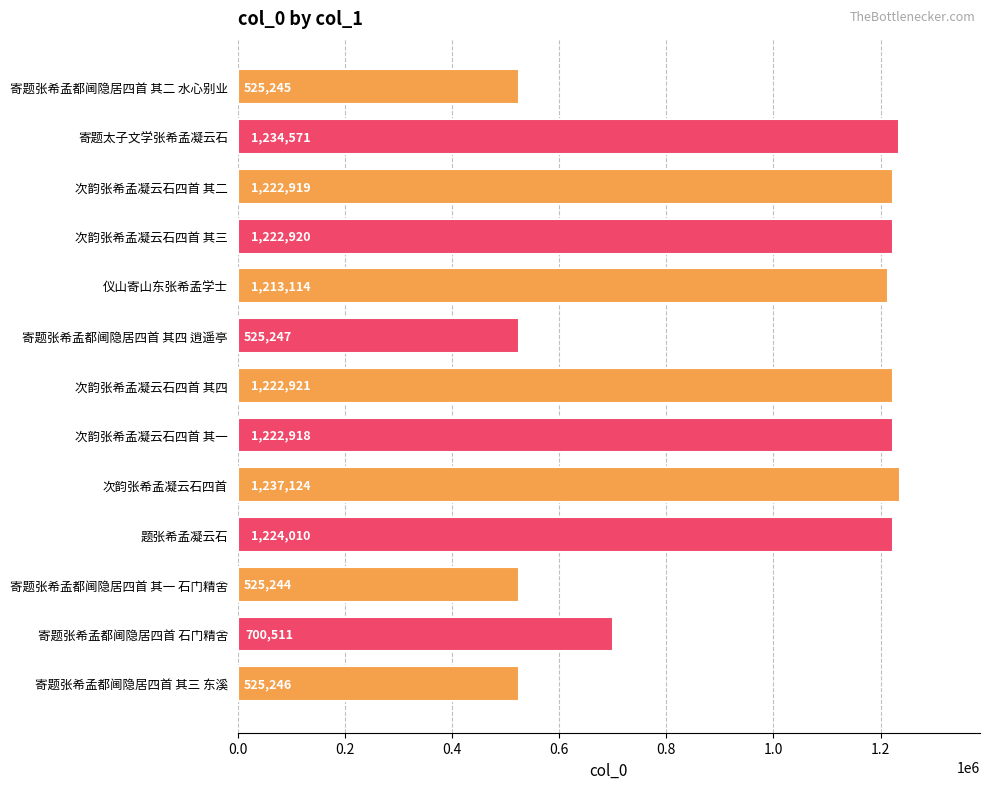

How many values are below 1222918?

6